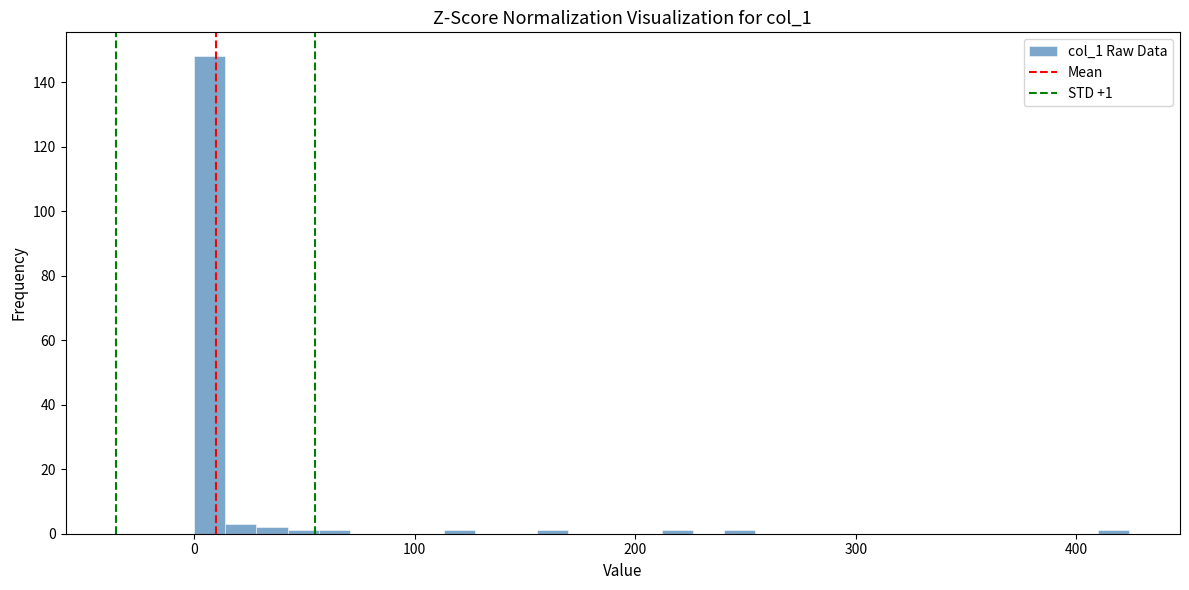

Around what value on the x-axis is the tallest bar? Give the approximate position of its centre, as read against the axis.

10